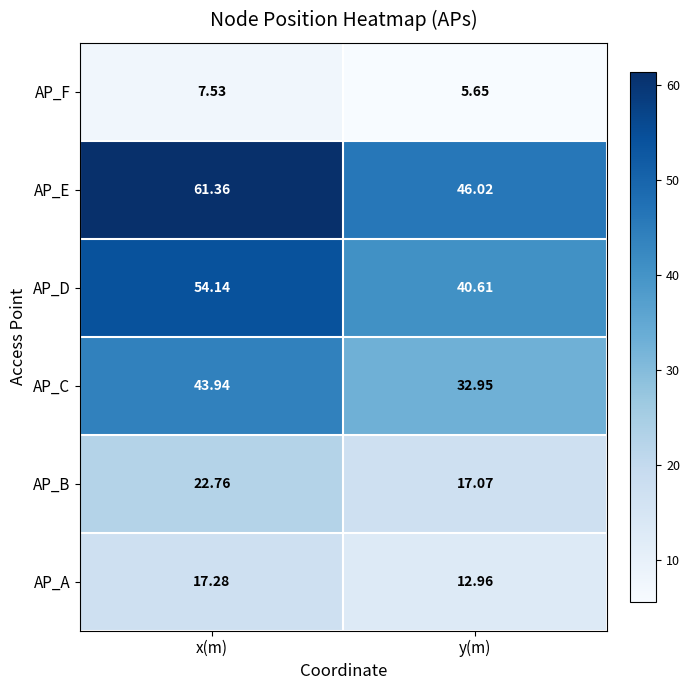

How many values in the AP_F series exceed 7?

1